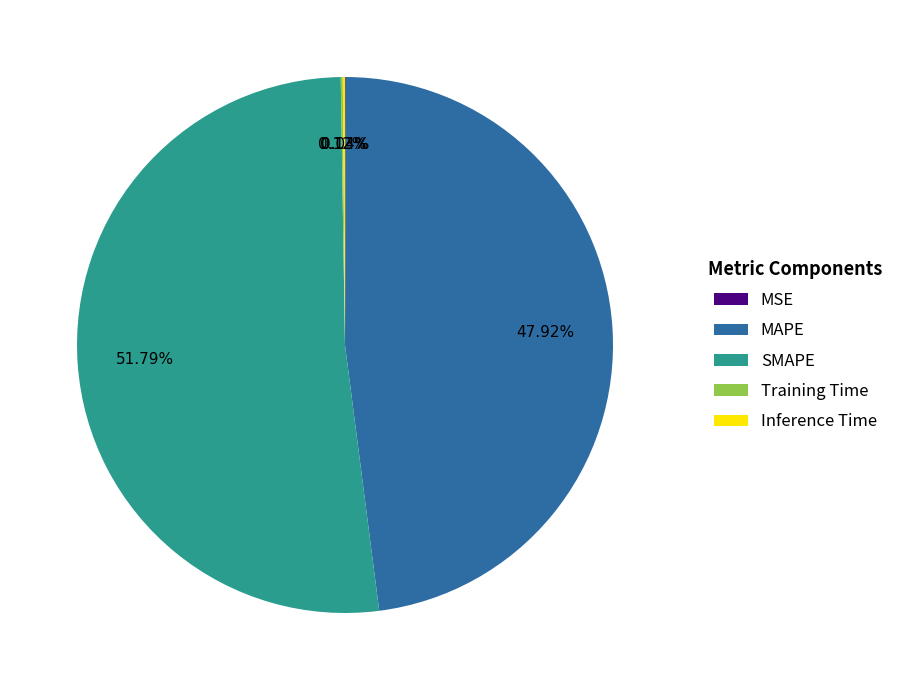

Which has a higher value, SMAPE or MAPE?

SMAPE